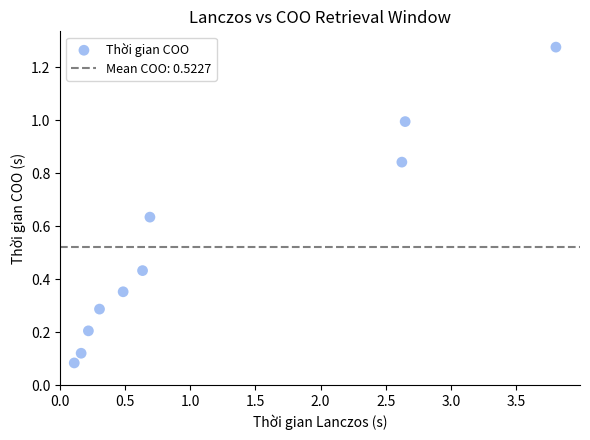

What is the average X value?

1.2